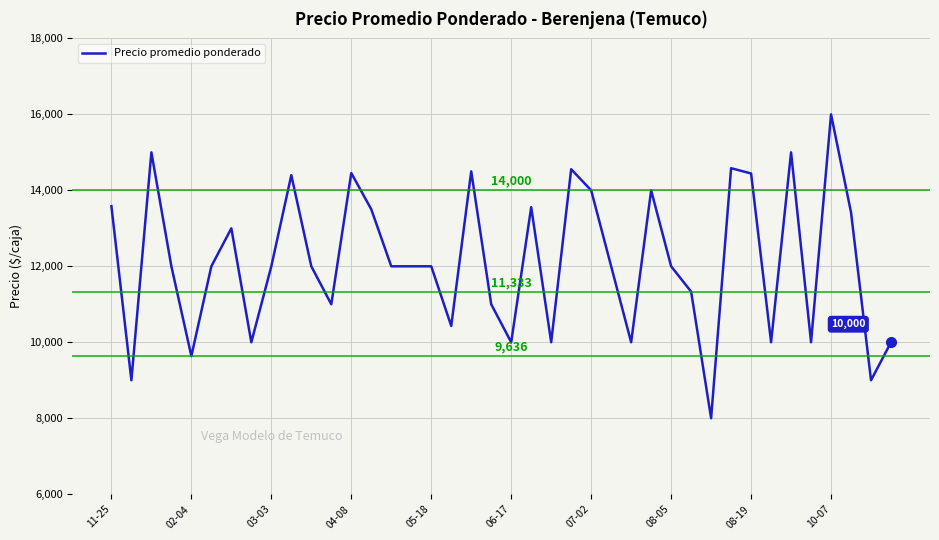

What is the smallest value displayed?

8000